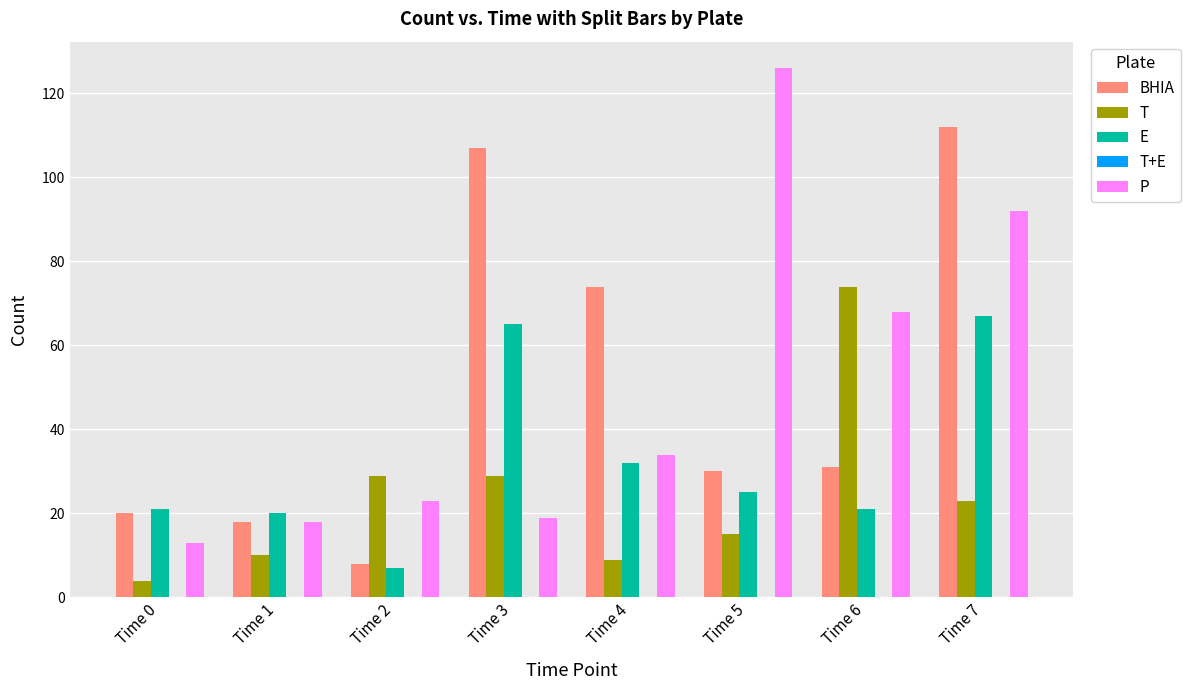

Which series changed the most between Time 6 and Time 7?

BHIA